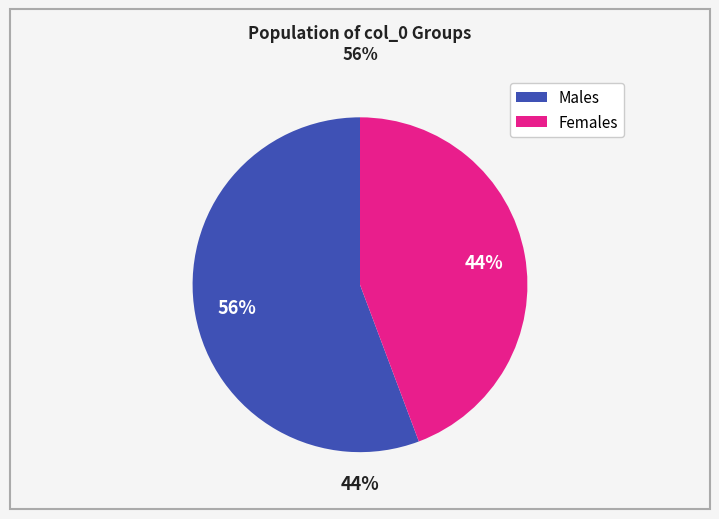

Do Males and Females together represent more than half of the pie?

Yes